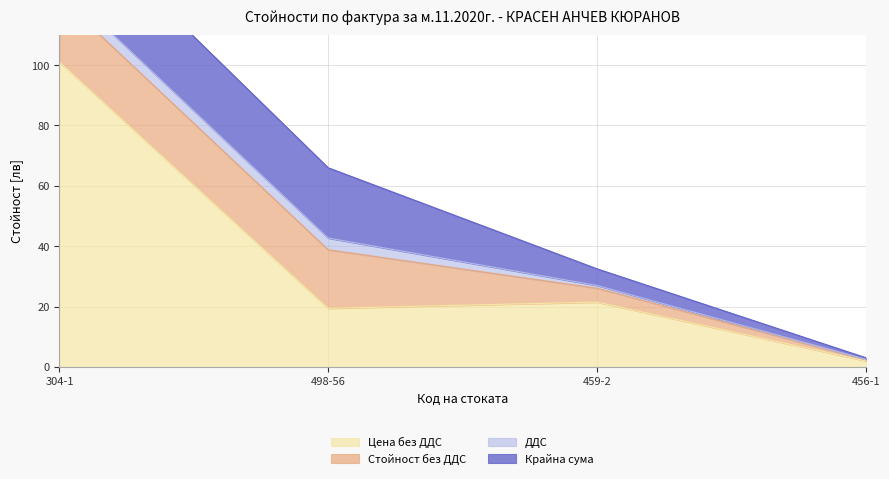

What is the sum of the Цена без ДДС values at 459-2 and 456-1?

23.5